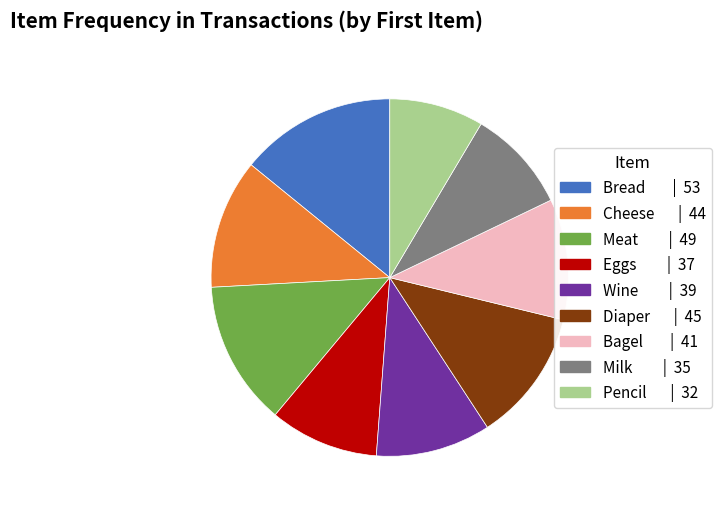

Is Diaper the majority of the pie?

No